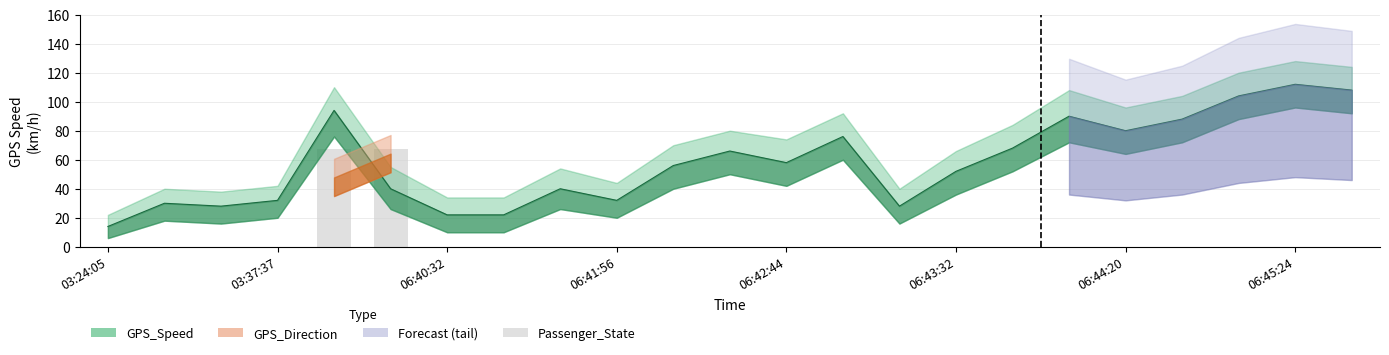

What is the label of the 14th bar from the left?

13